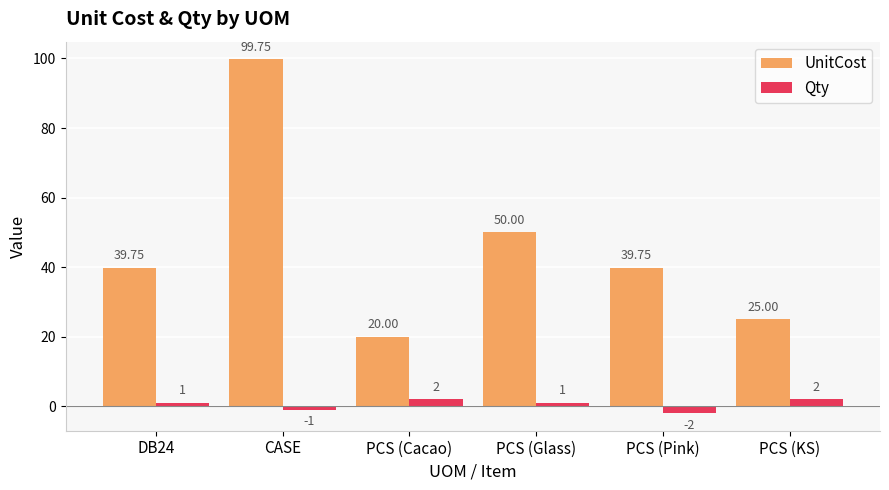

Is the value of Qty at PCS (Pink) greater than the value of UnitCost at PCS (Glass)?

No